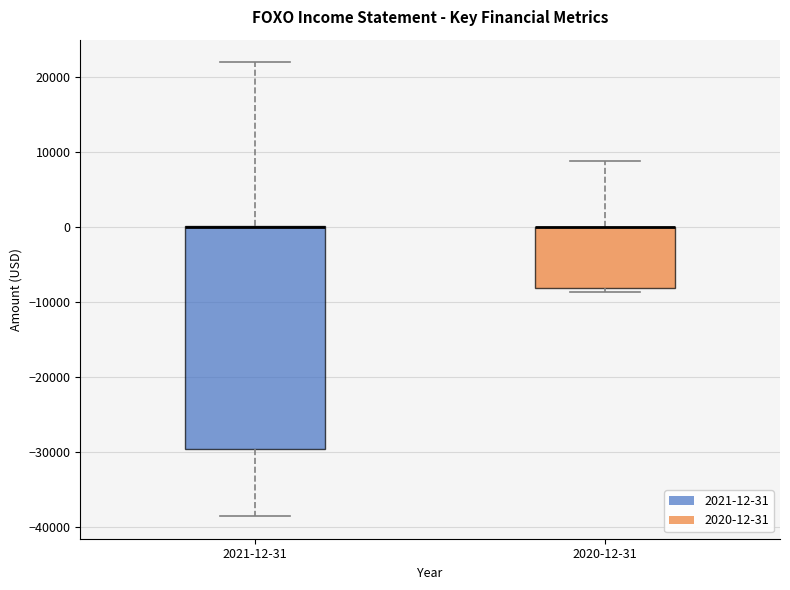

Where is the lower edge of the box for 2021-12-31 on the y-axis? The values are not printed on the chart, so give them approximately, as read against the axis.

-30000